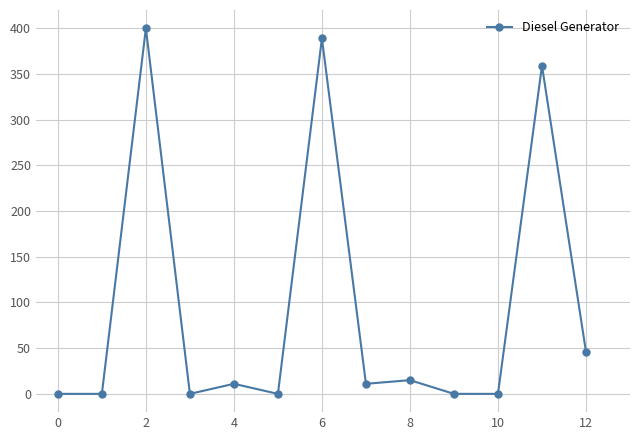

How many categories are shown in the chart?

13